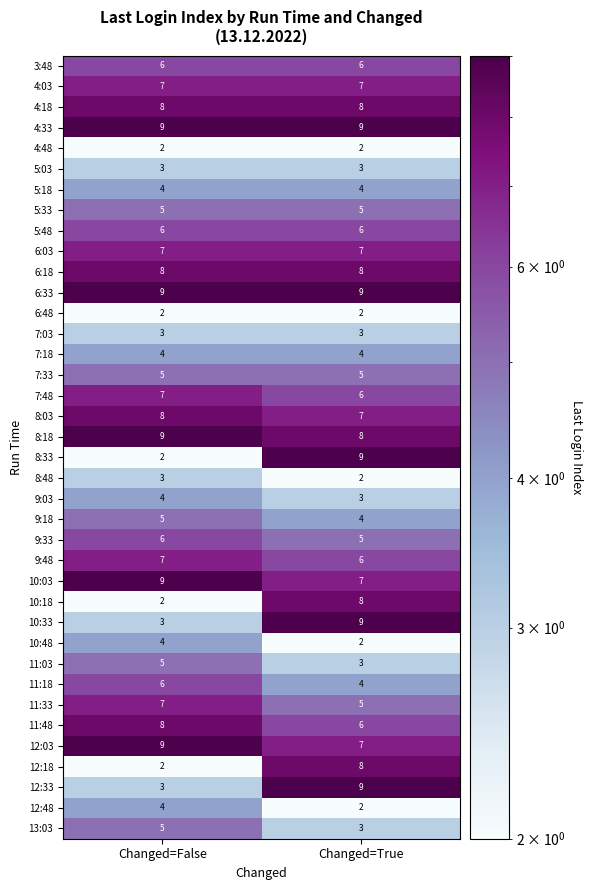

What is the average value of the 8:03 series?

8